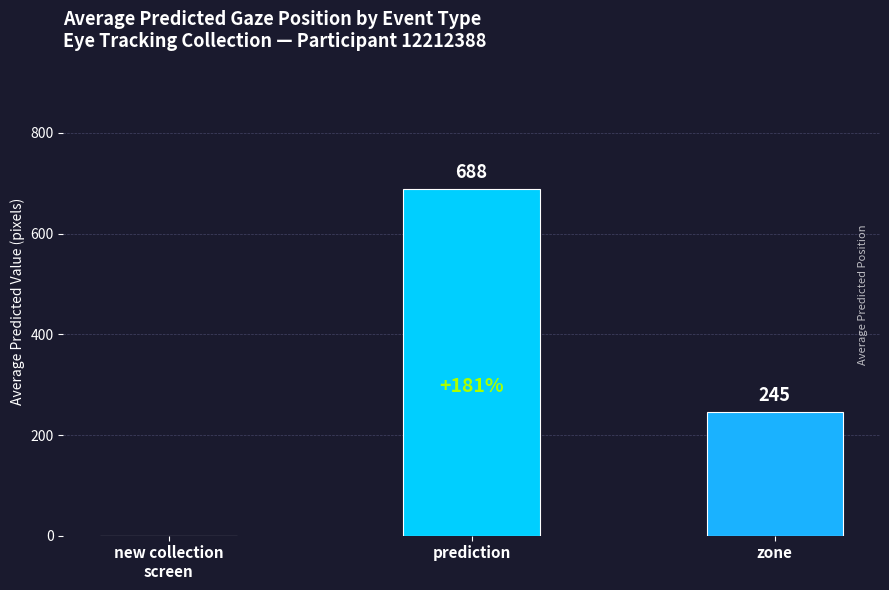

What is the maximum value shown in the chart?

688.5